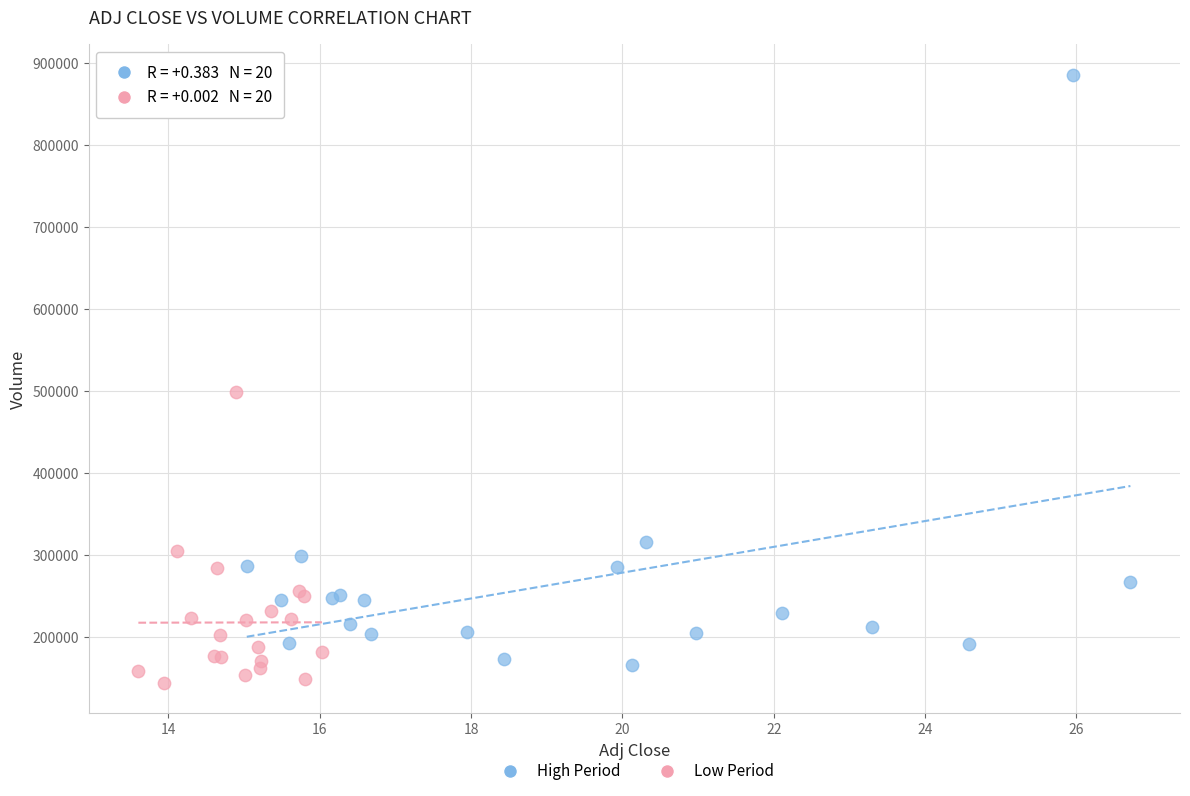

Which series has the largest Y range (max minus min)?

High Period